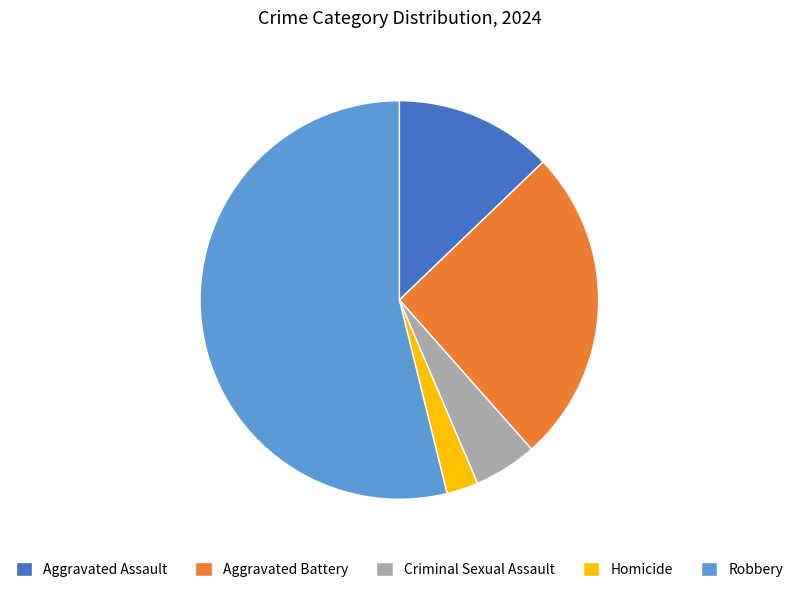

What is the ratio of the value at Robbery to the value at Aggravated Battery?

2.1